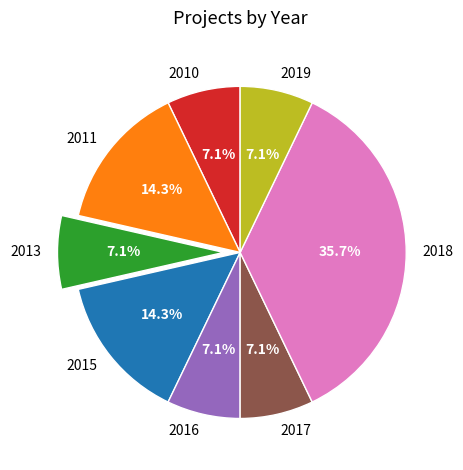

Count the number of slices in the pie.

8